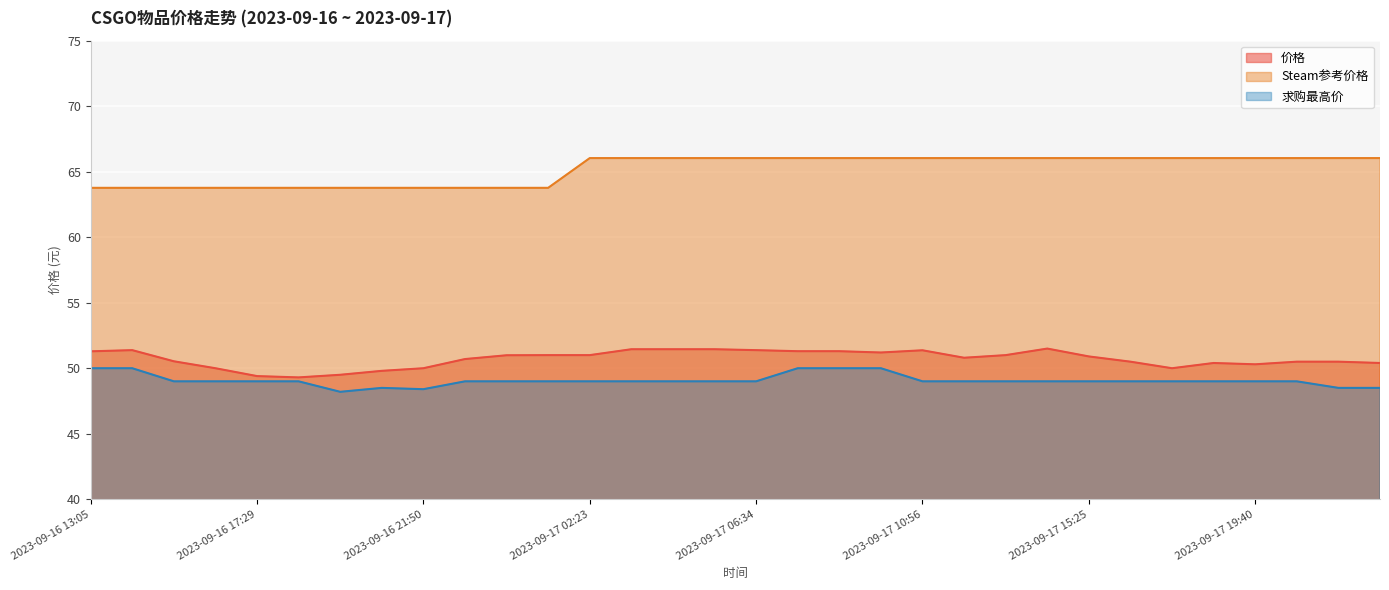

Which category has the lowest value in the 求购最高价 series?

2023-09-16 19:29